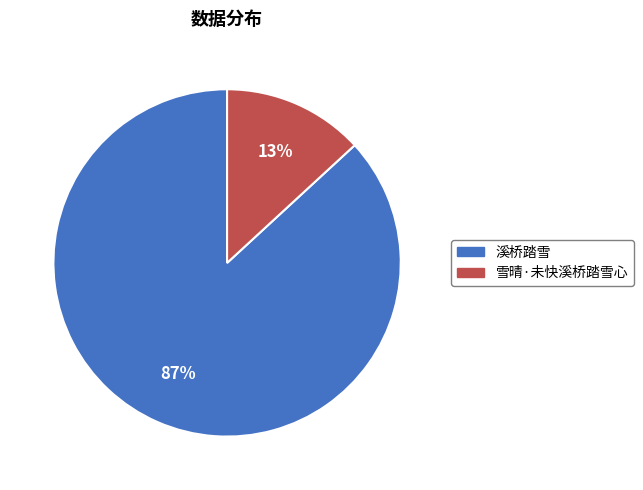

How many slices are in this pie chart?

2